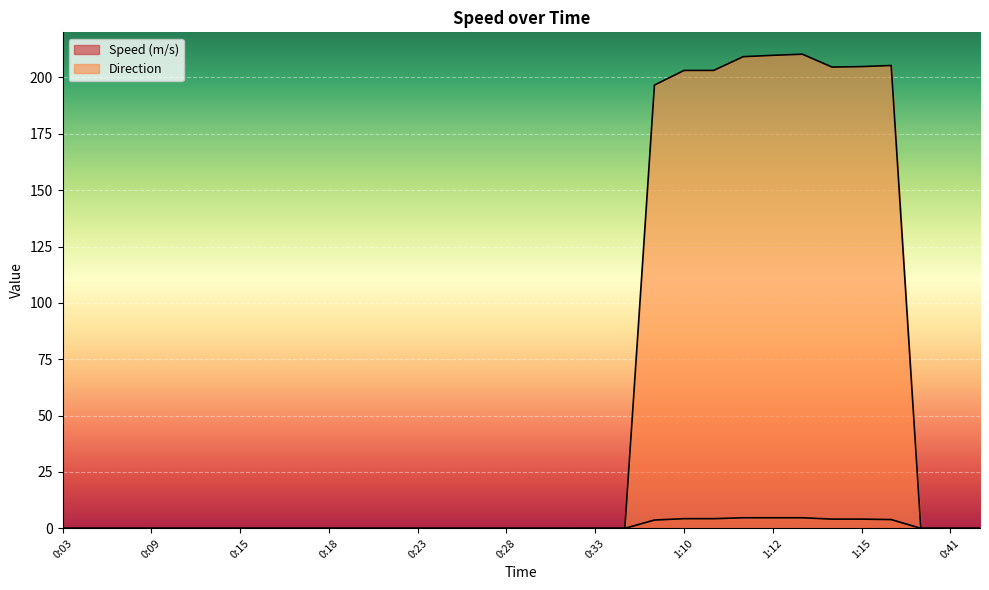

What value does the Direction series have at 1:13?

210.3